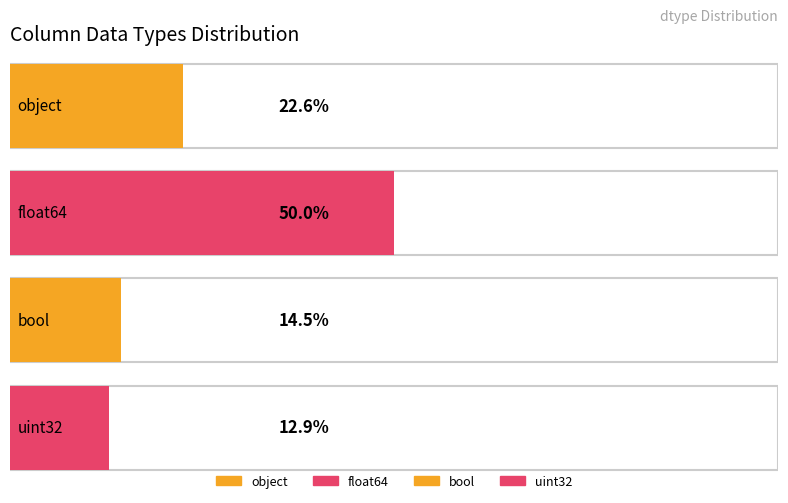

At which label is the value closest to 19?

object